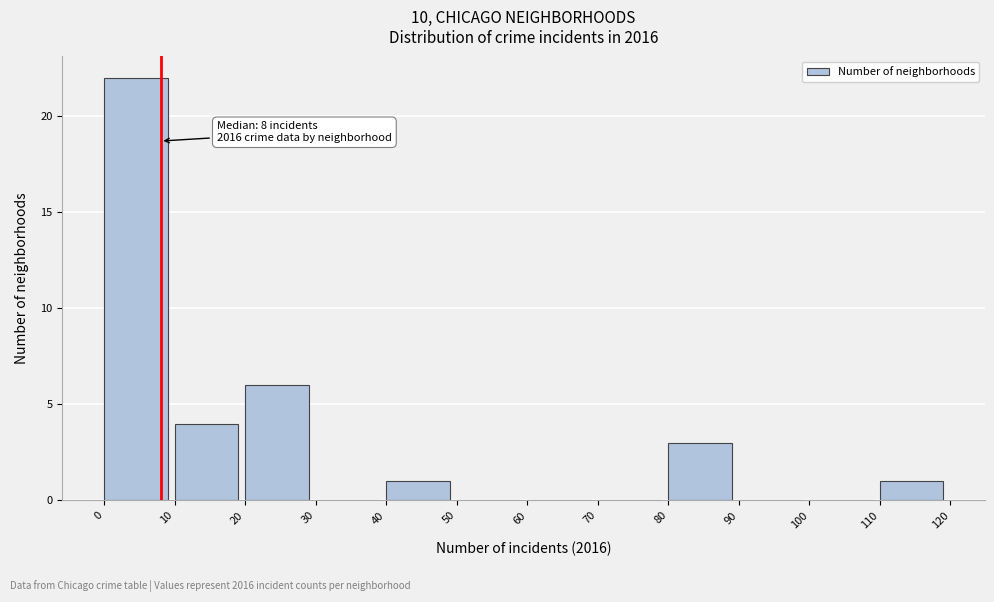

Which range on the x-axis has the tallest bar?

0 to 10